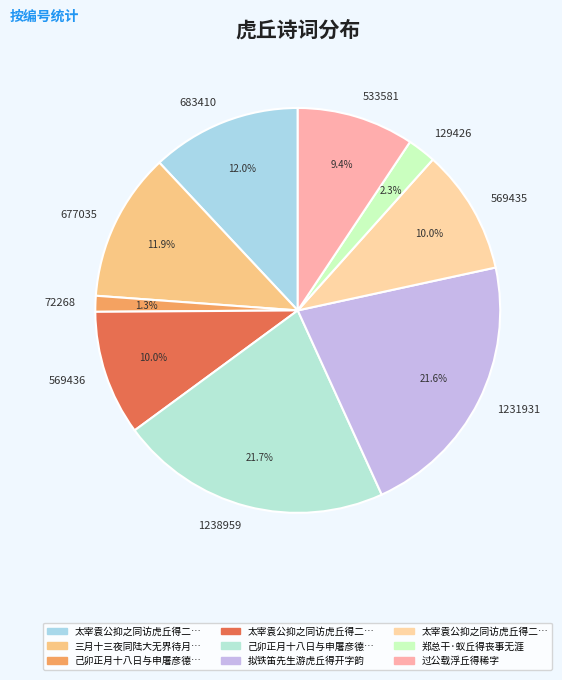

How many slices are in this pie chart?

9